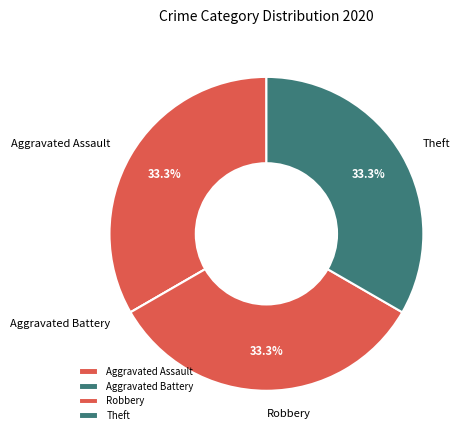

What percentage do Theft and Robbery together represent?

66.7%